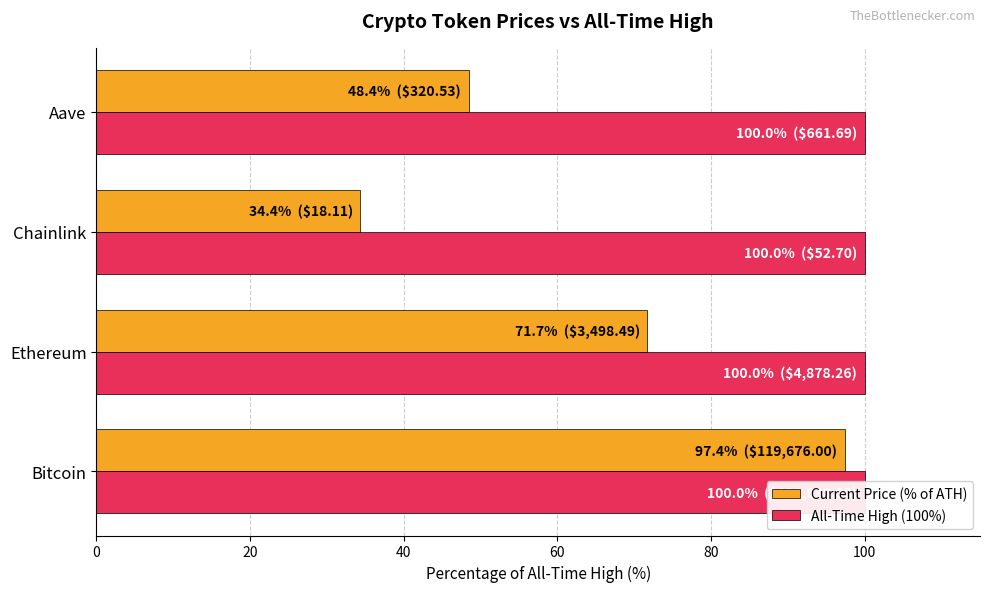

What is the minimum value for Current Price (% of ATH)?

34.4